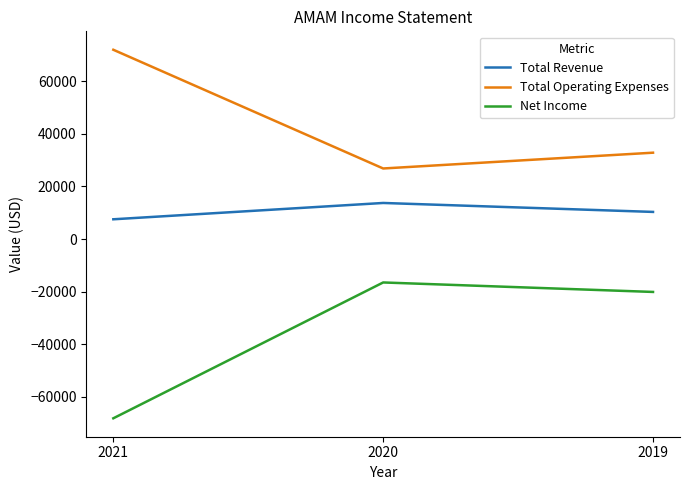

Rank the series at 2019 from highest to lowest value.

Total Operating Expenses, Total Revenue, Net Income